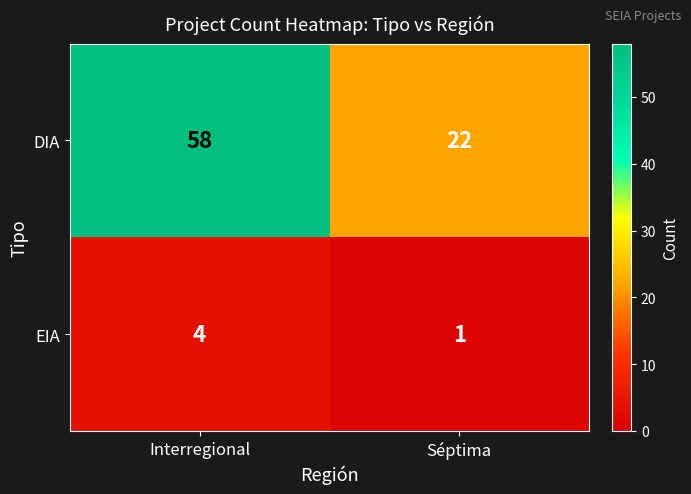

Rank the series by their maximum value, from lowest to highest.

EIA, DIA